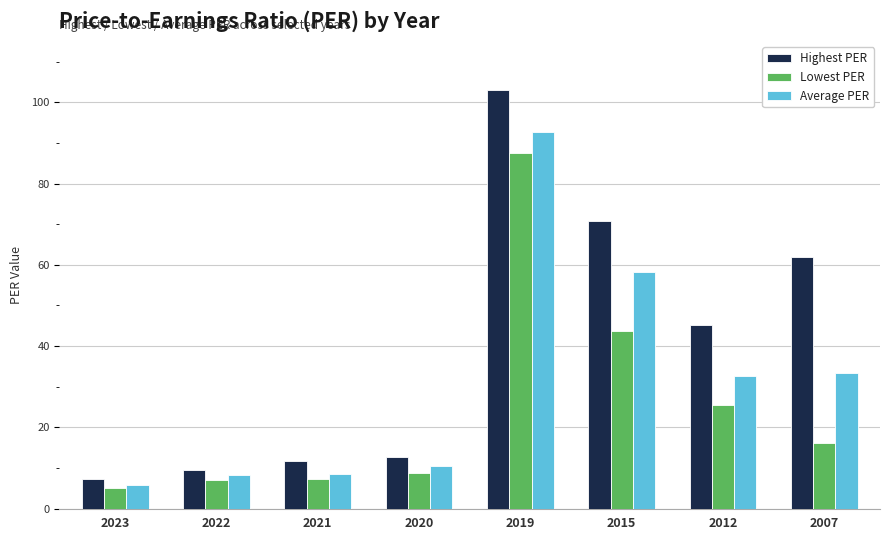

How many categories are shown in the chart?

8